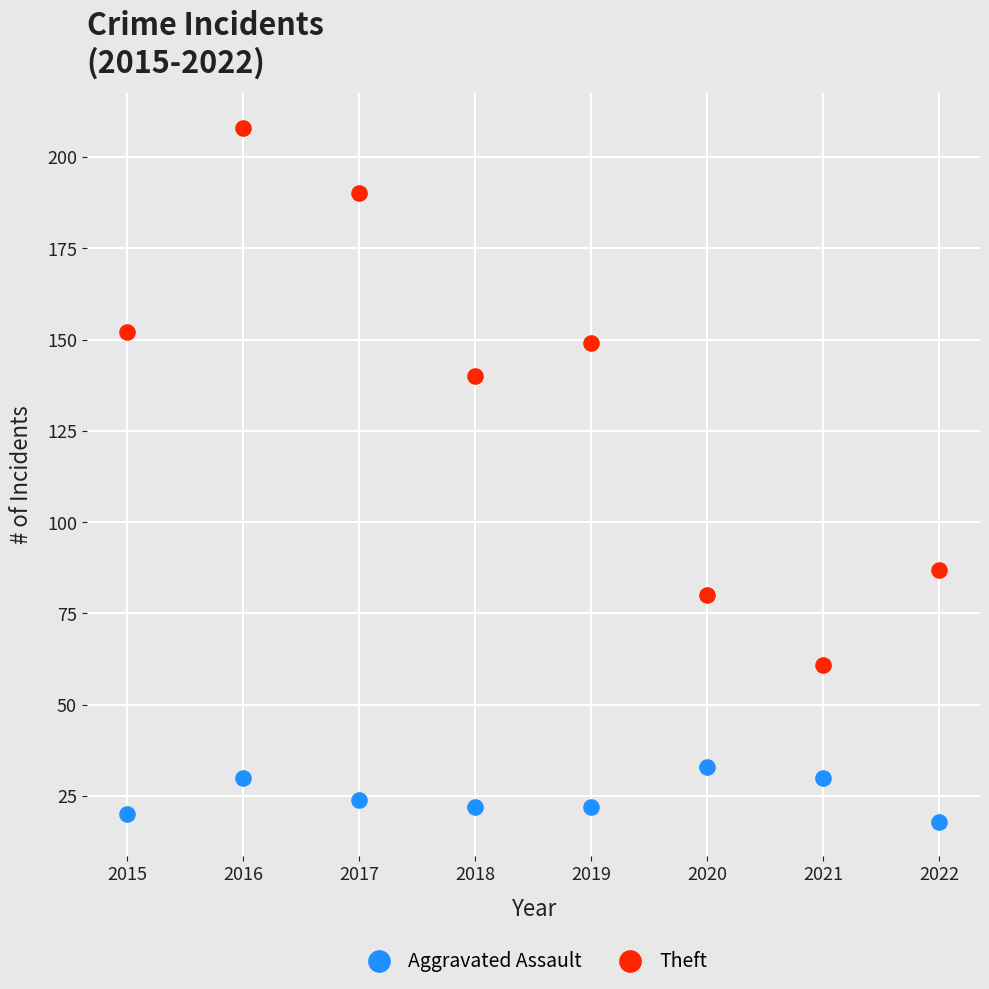

Which series reaches the minimum Y coordinate?

Aggravated Assault